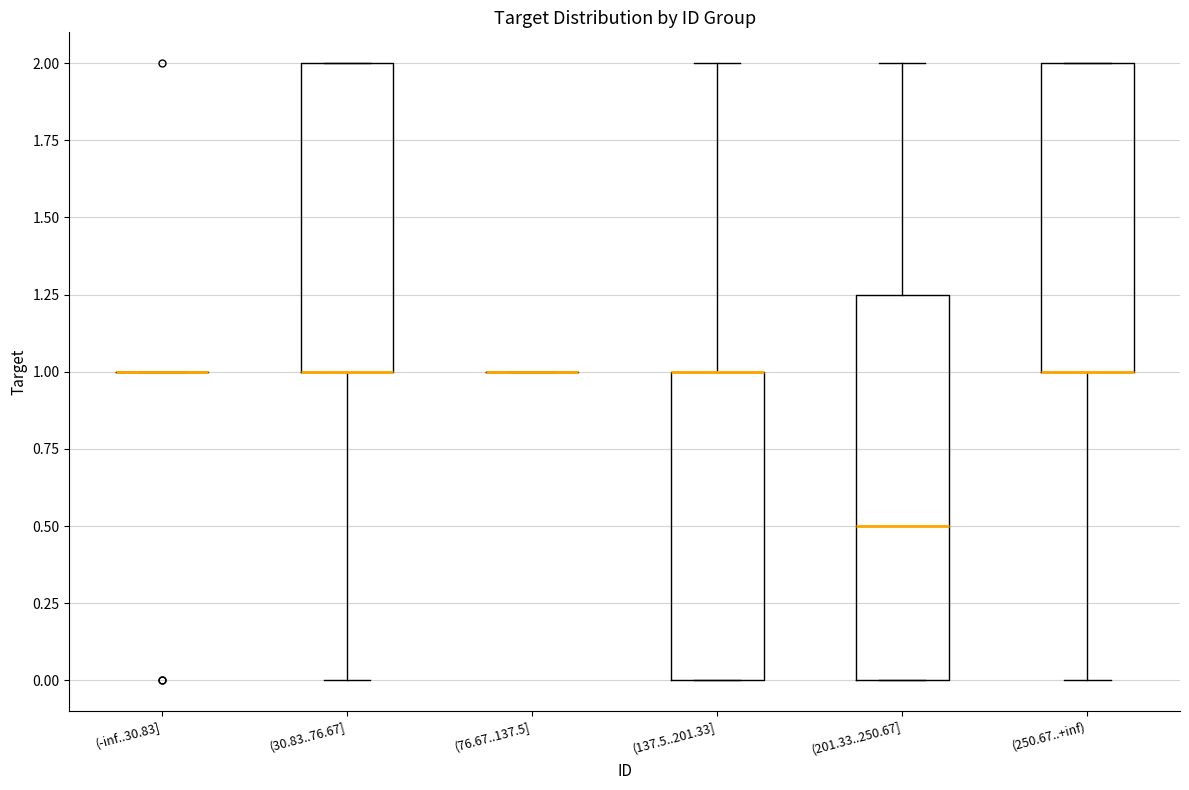

Which box is the tallest, from its lower edge to its upper edge?

(201.33..250.67]